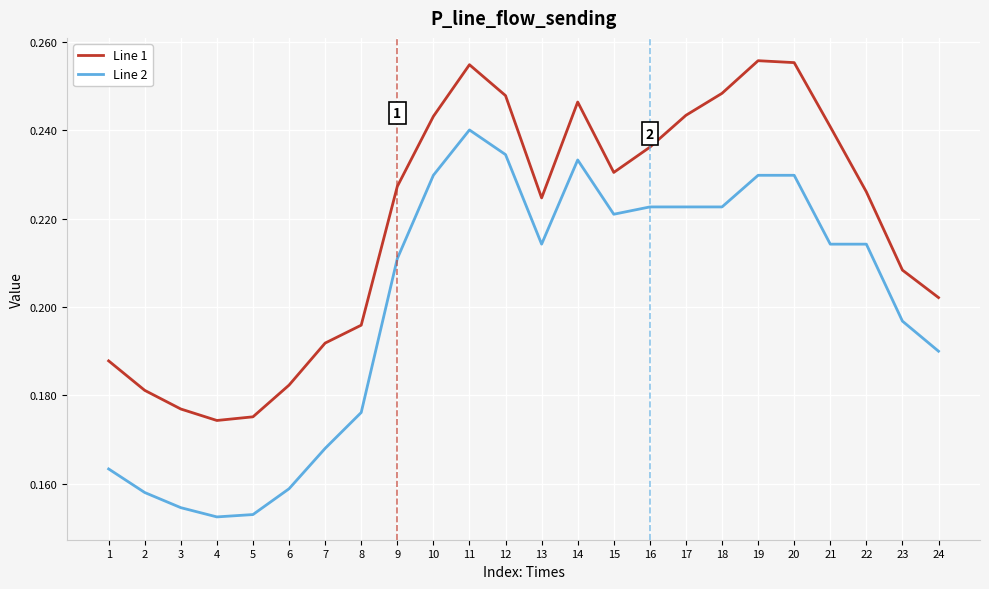

Between 6 and 14, which series saw the biggest shift?

Line 2